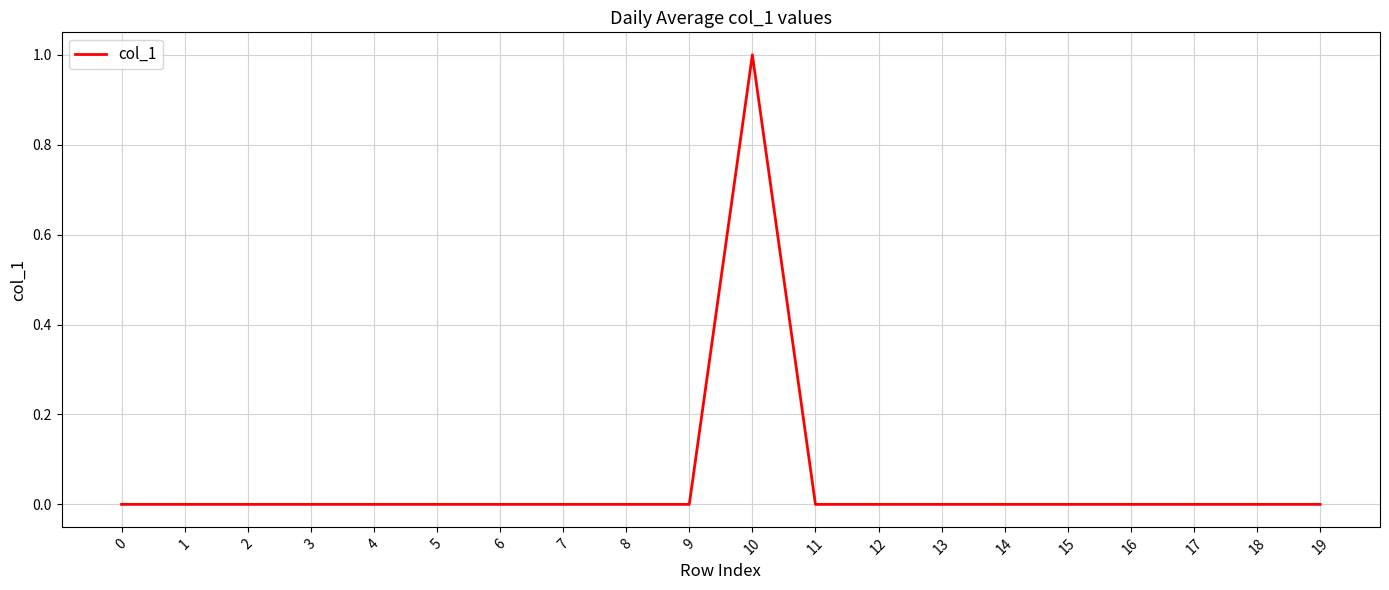

Which label corresponds to the largest value in the chart?

10